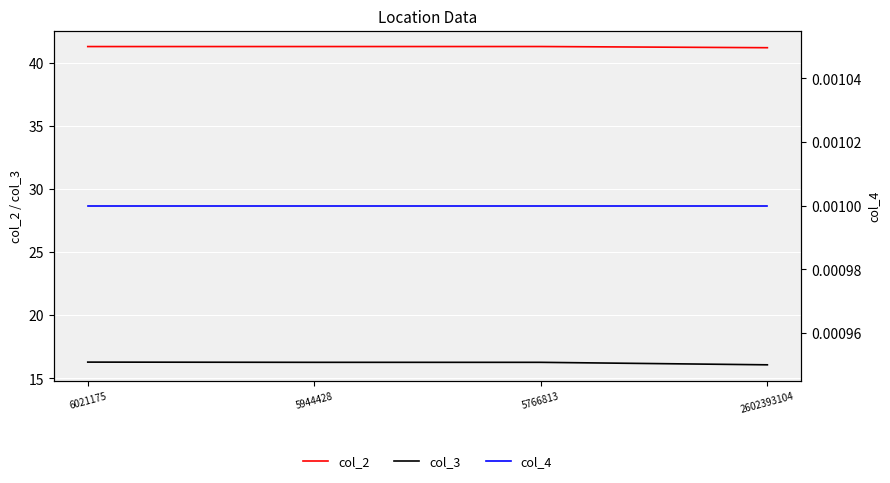

Is it true that col_3 equals 16.3 at 5766813?

True